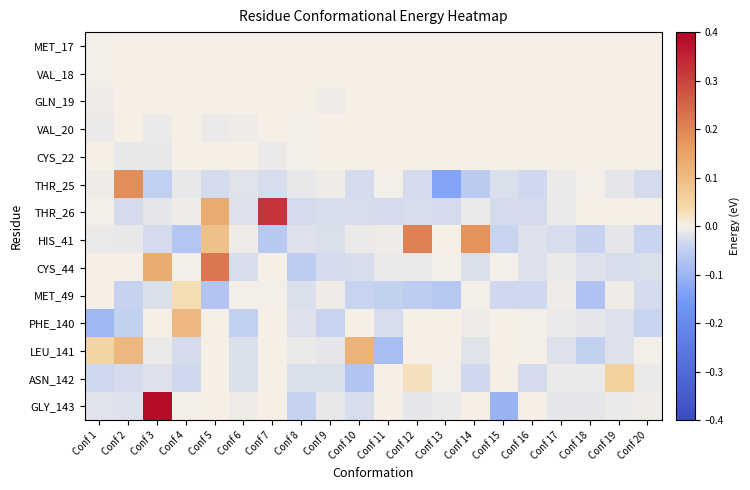

Which series has the widest spread of values?

GLY_143